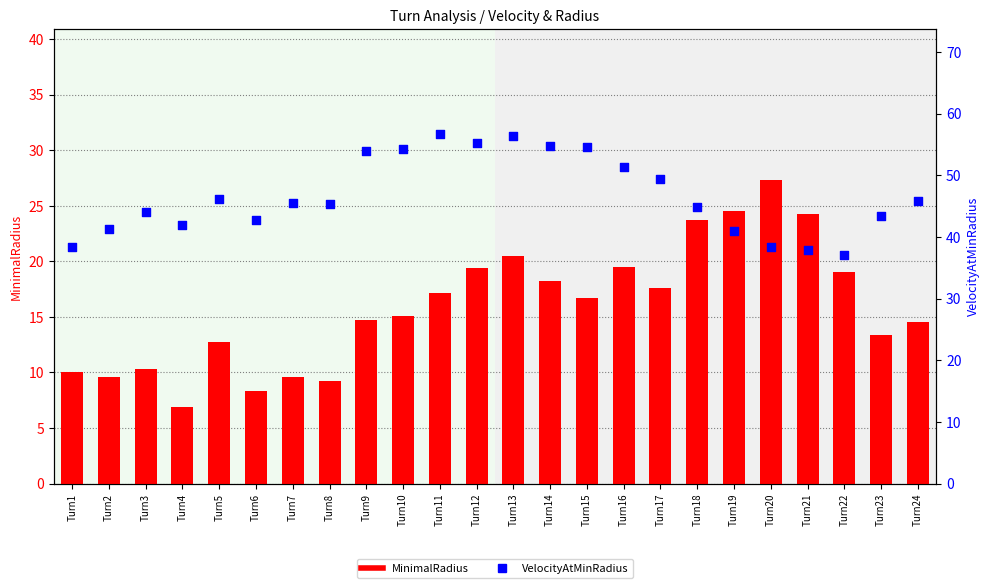

What is the total value across all series at Turn19?

65.4